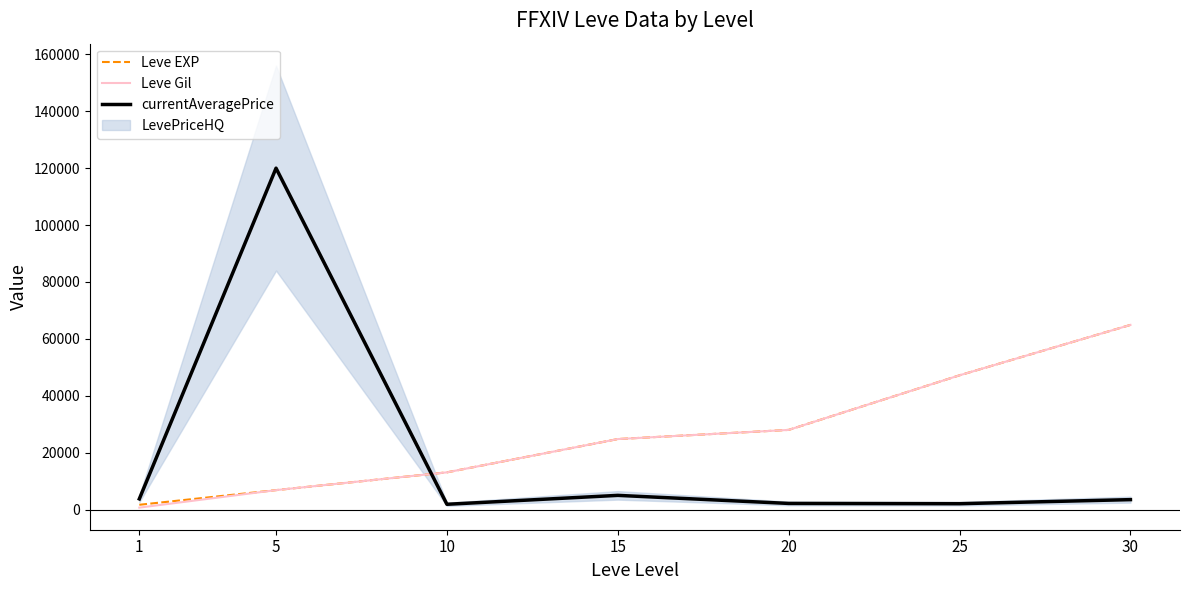

Which series changed the most between 1 and 10?

Leve Gil